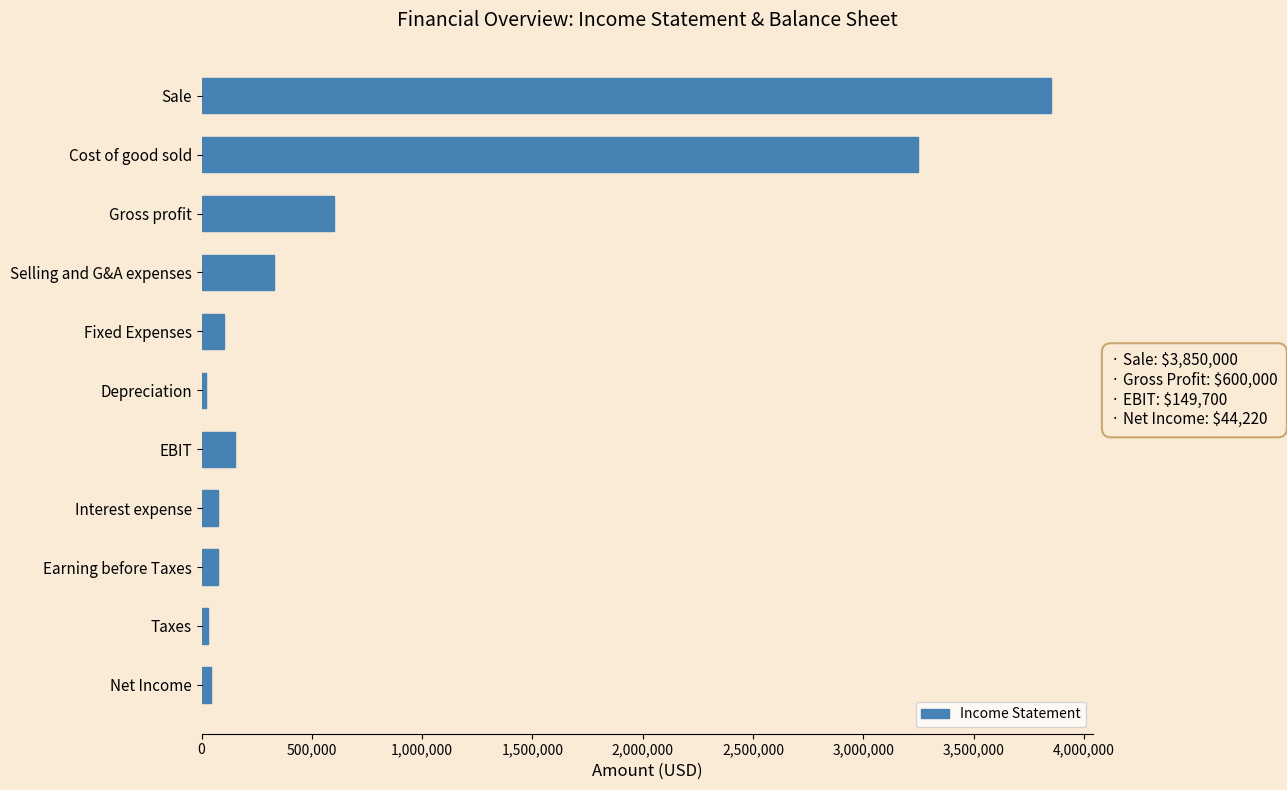

The value at Gross profit is 600000. True or false?

True